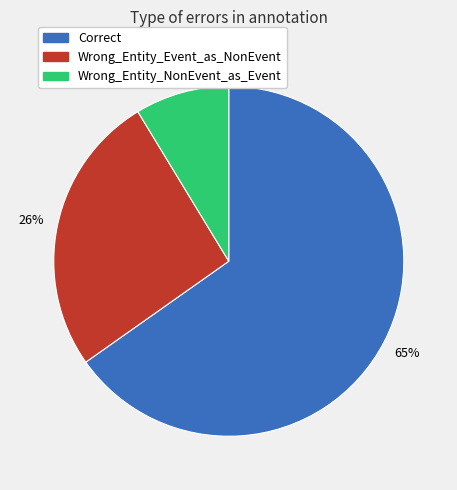

What is the largest slice in the pie chart?

Correct